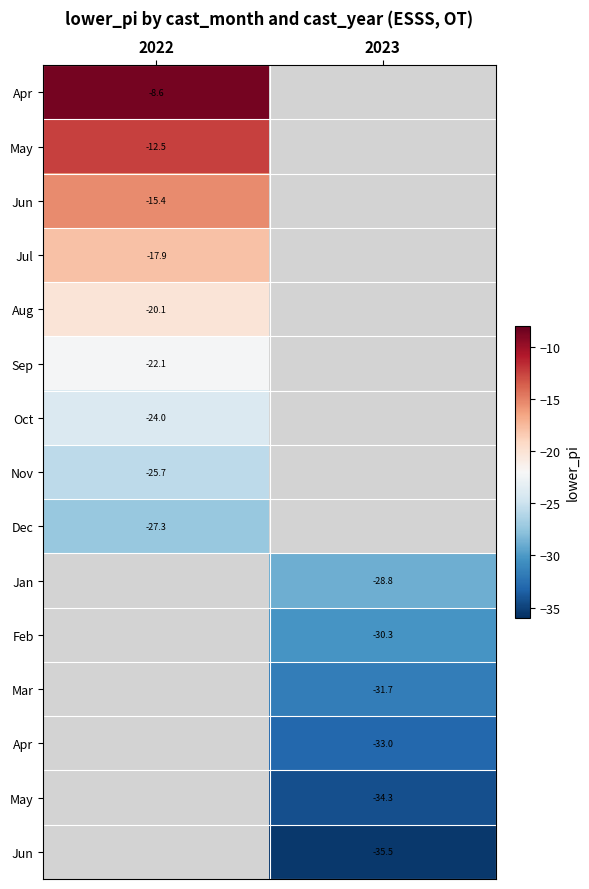

Which category has the highest value across all series?

2022